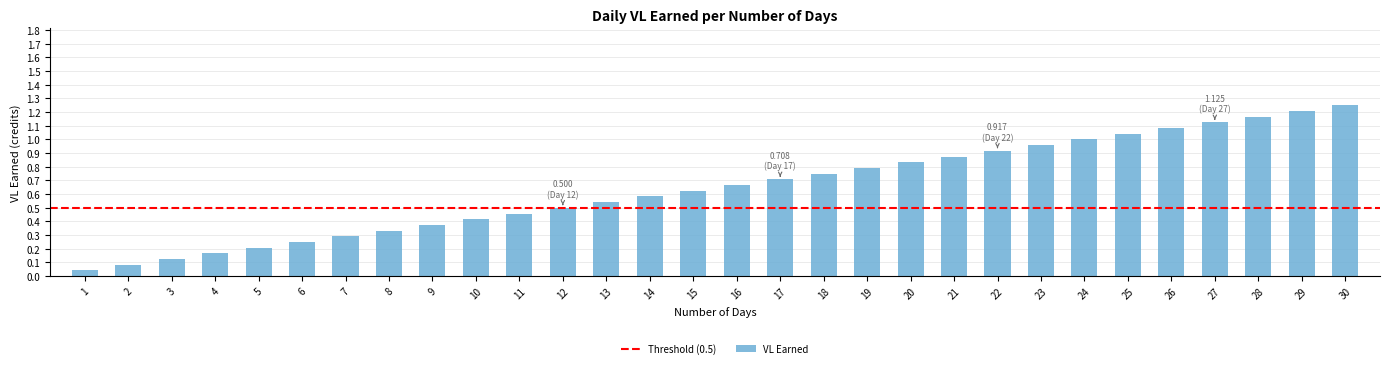

The value at 3 is 0.2. True or false?

False